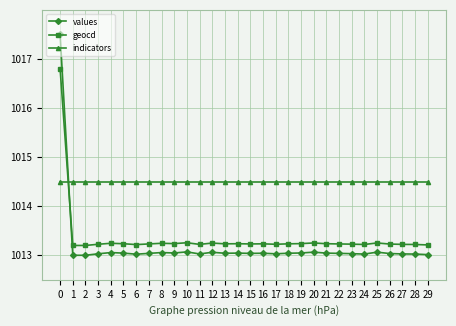

Is the value of values at 16 greater than the value of geocd at 18?

No